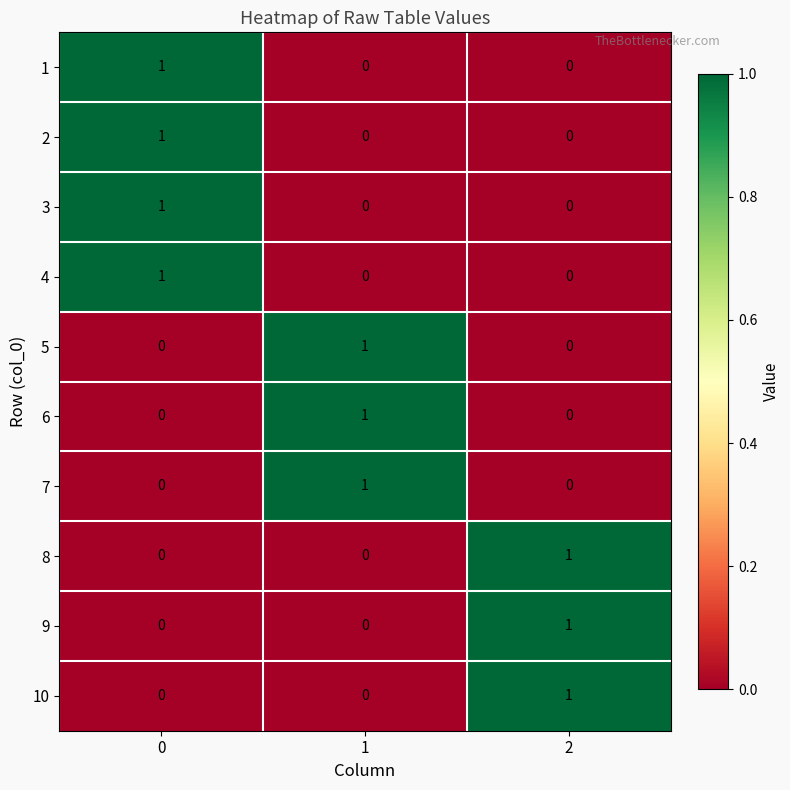

Count the number of data series in this chart.

10